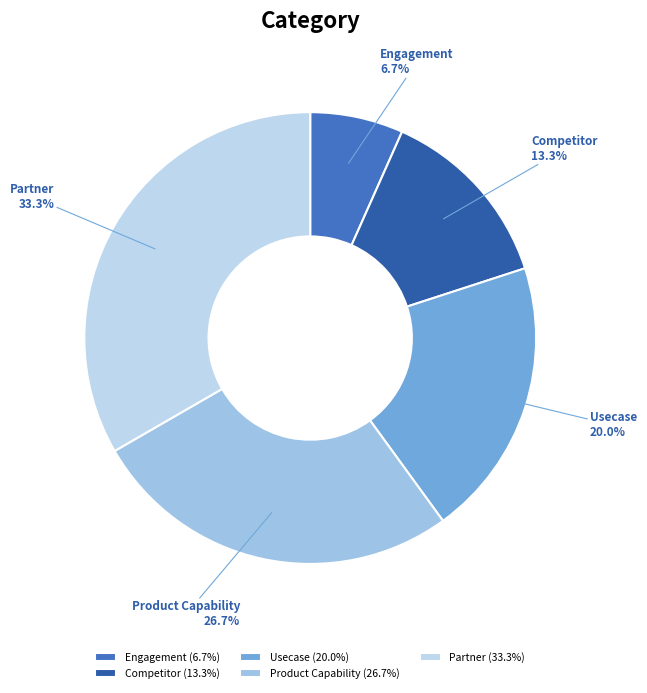

Does Usecase represent more than half of the total?

No